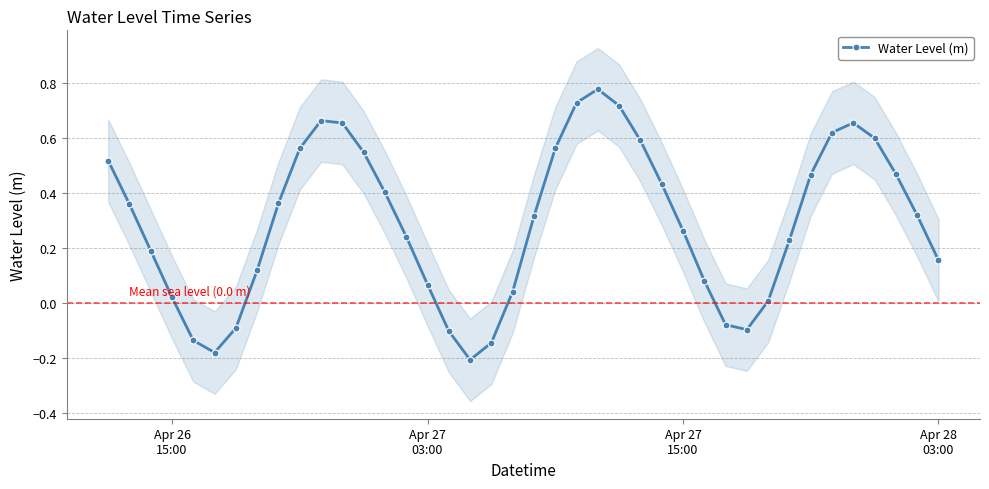

In Water Level (m), how many points are lower than both neighbors (excluding endpoints)?

3